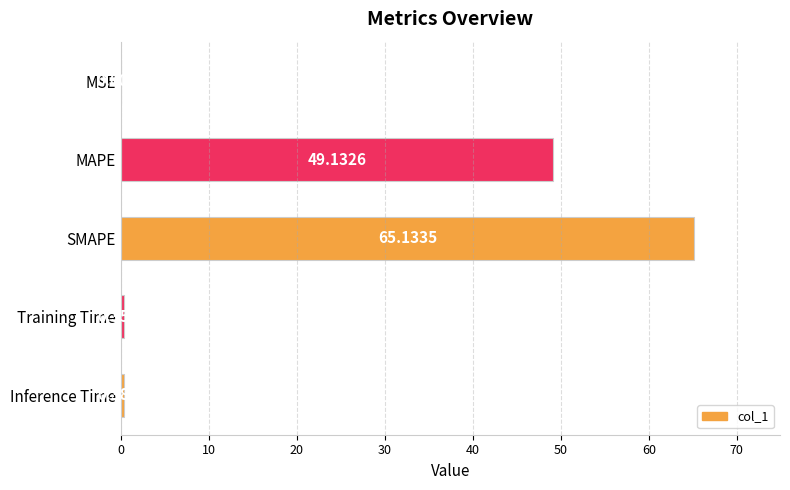

Between Training Time and SMAPE, which is larger?

SMAPE